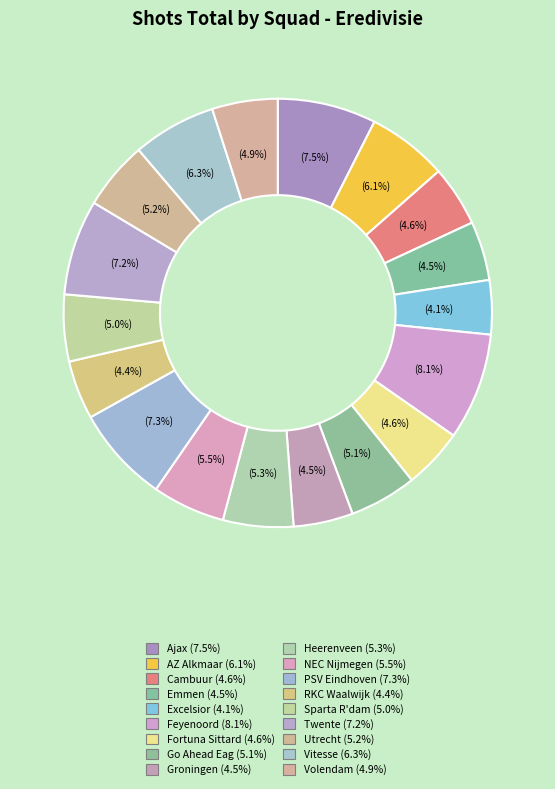

To the nearest percent, what portion does Twente represent?

7%